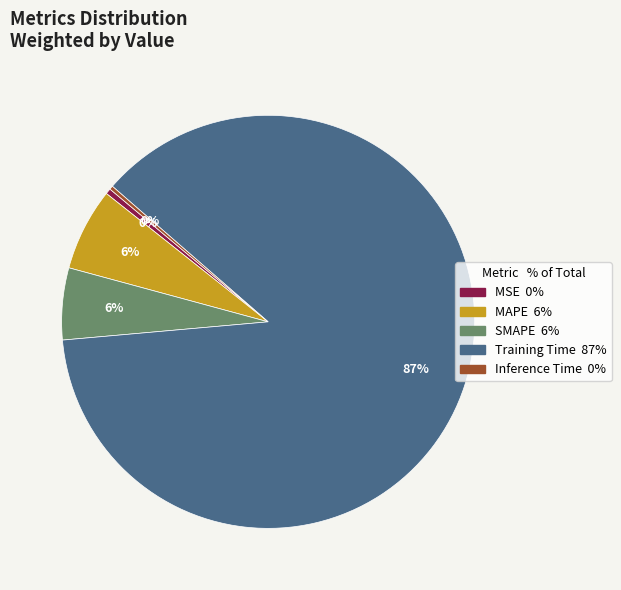

Is there any slice that represents more than half of the pie?

Yes